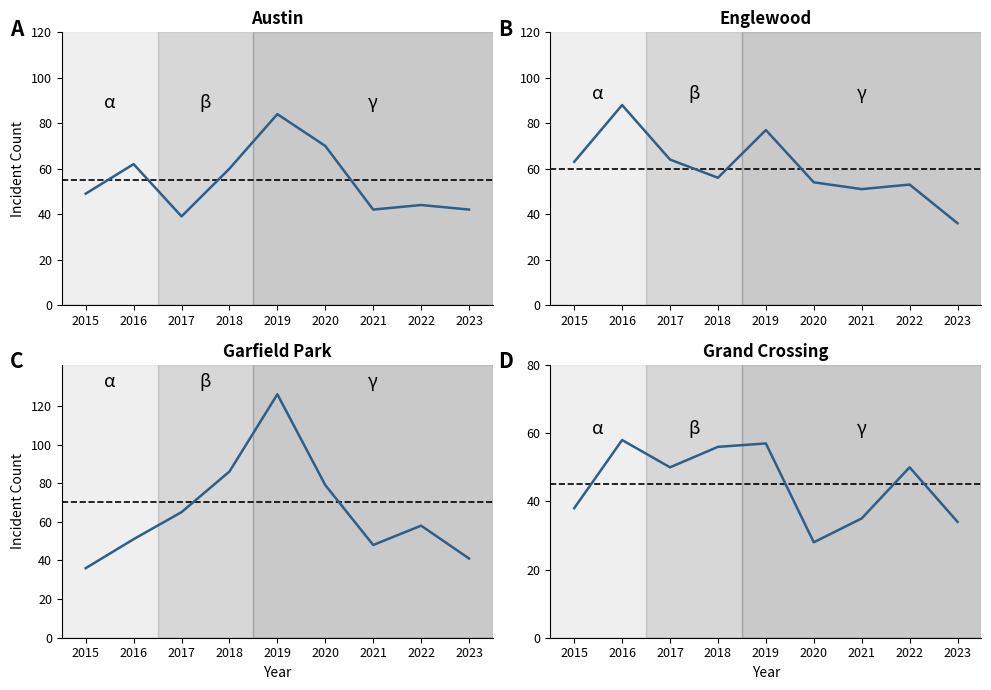

Read the Grand Crossing value at 2023, to the nearest 5.

35